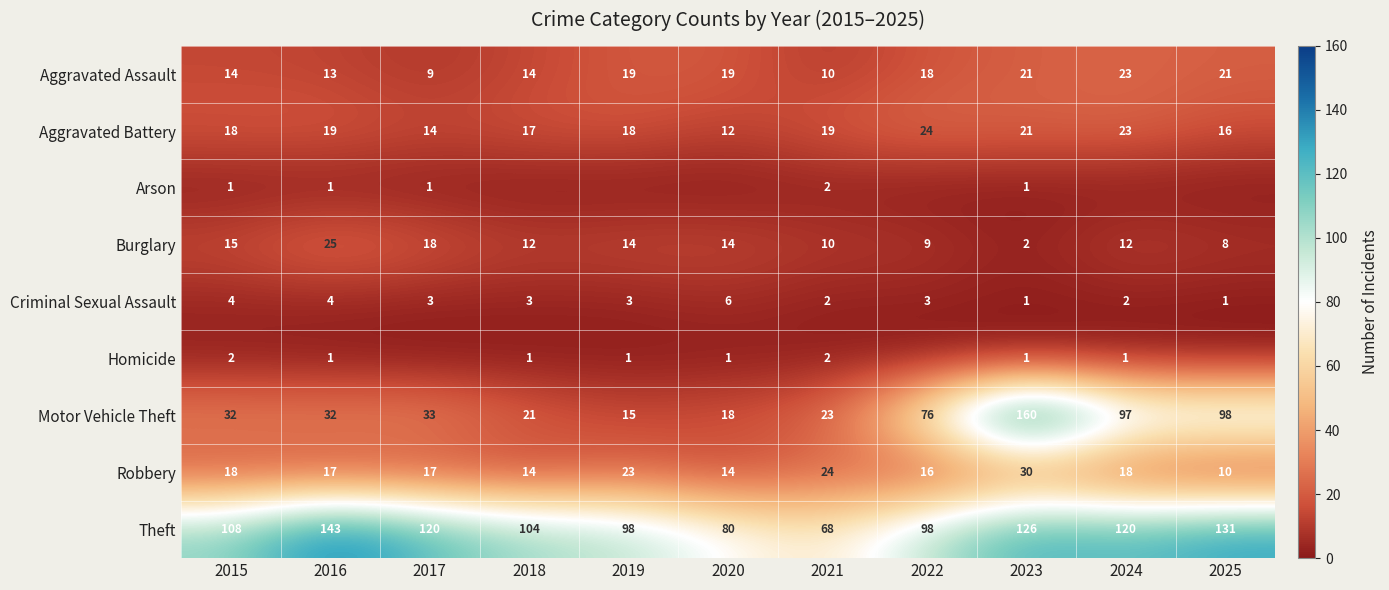

Between 2018 and 2021, which is larger?

2018